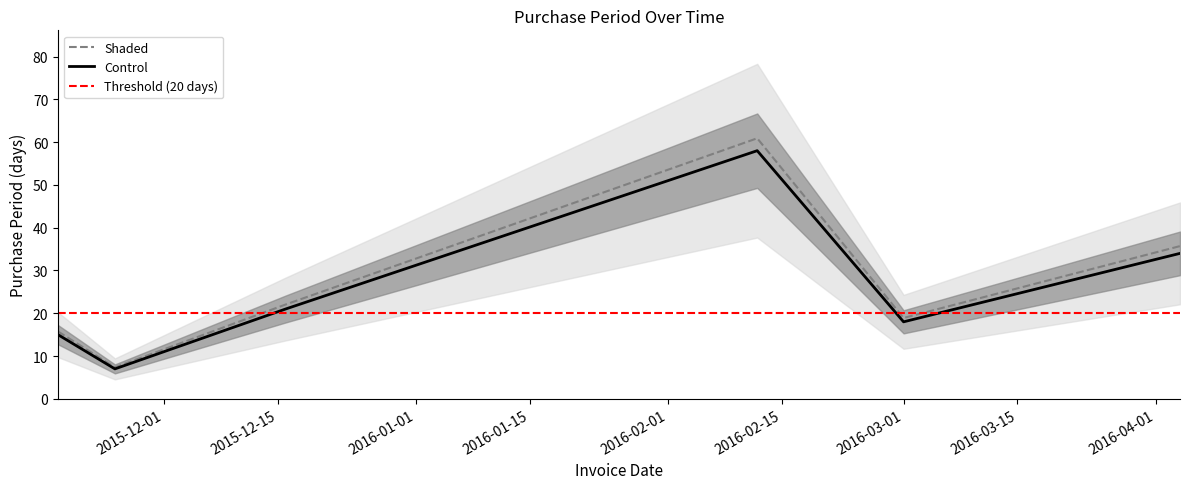

Is it true that the value at 2015-12-16 is 21?

True